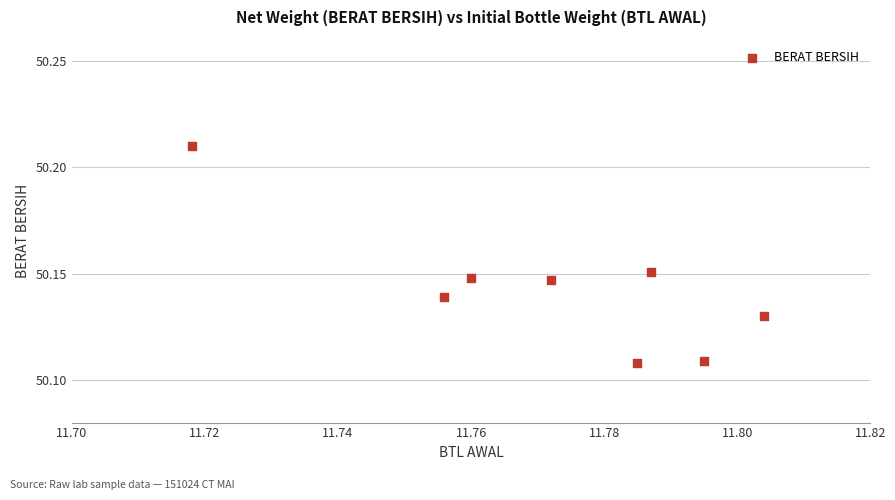

What is the average X value?

11.8